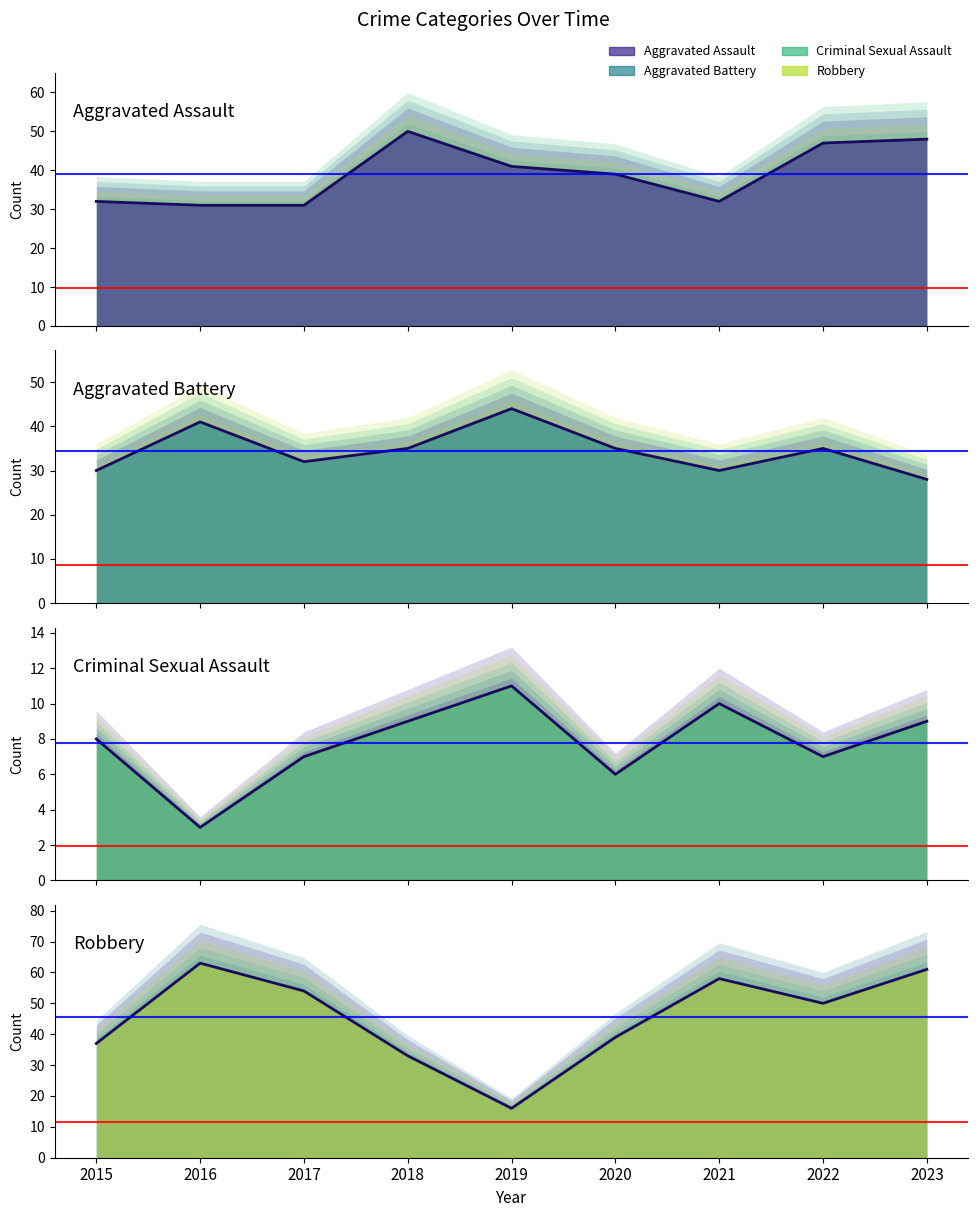

What is the sum of the Aggravated Assault values at 2018 and 2019?

91